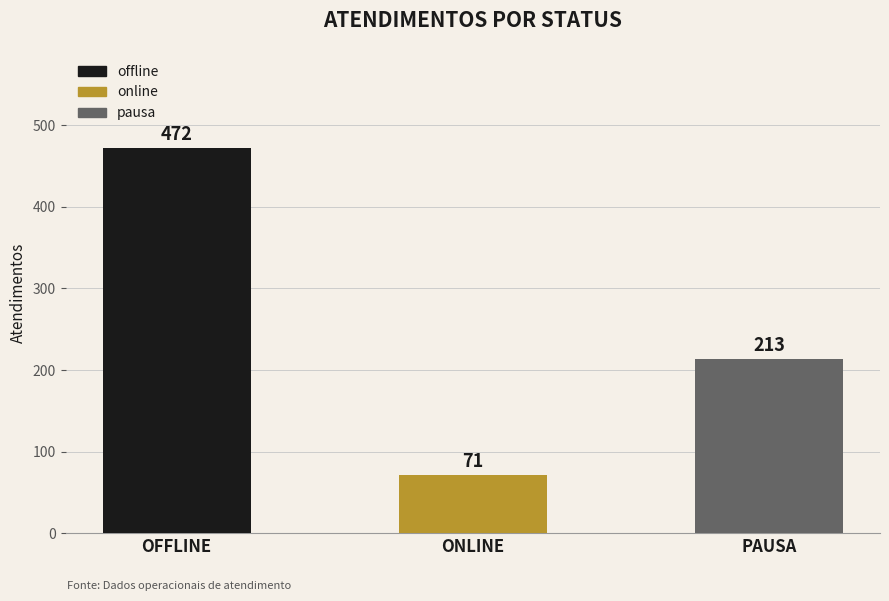

Rank the categories by value from lowest to highest.

ONLINE, PAUSA, OFFLINE